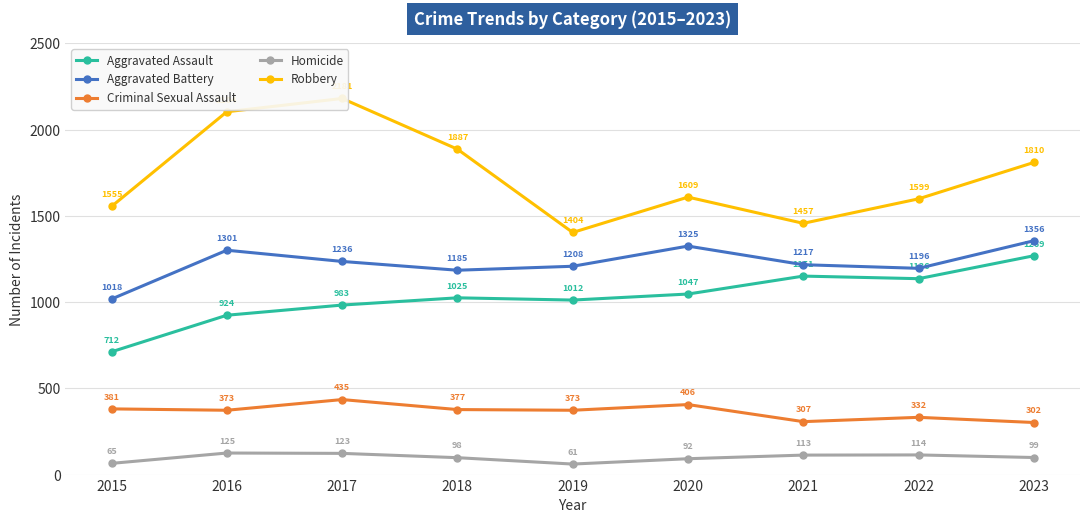

The value of Aggravated Assault at 2016 is 1329. True or false?

False